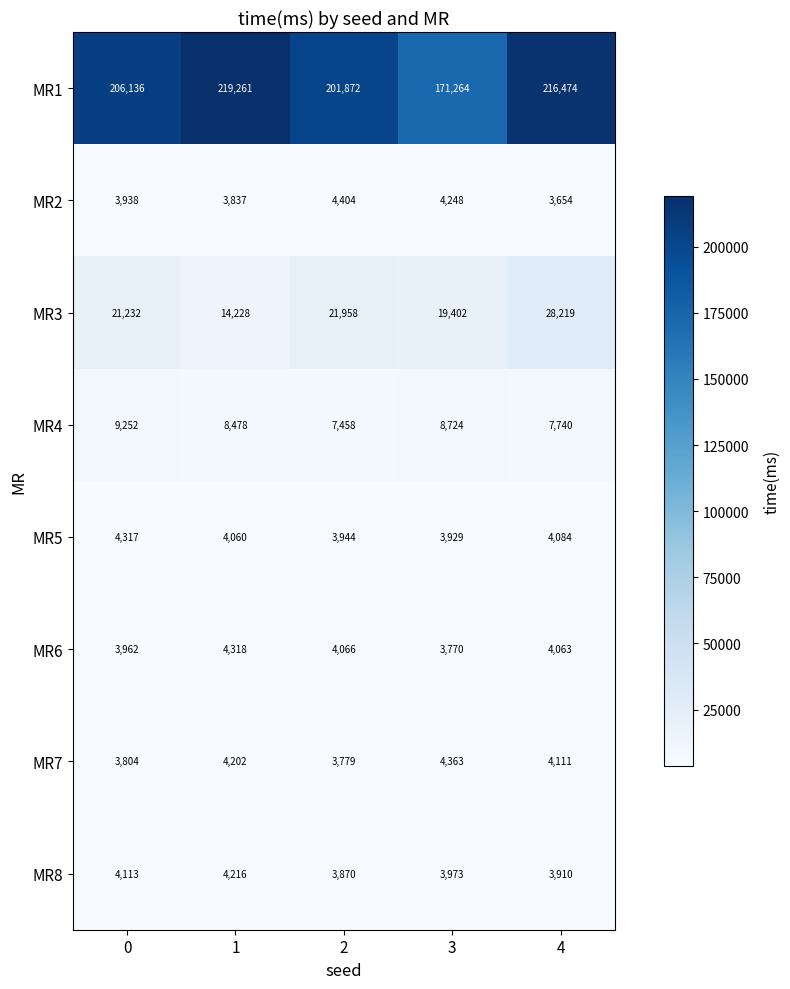

What is the difference between the maximum and minimum values in the MR3 series?

13991